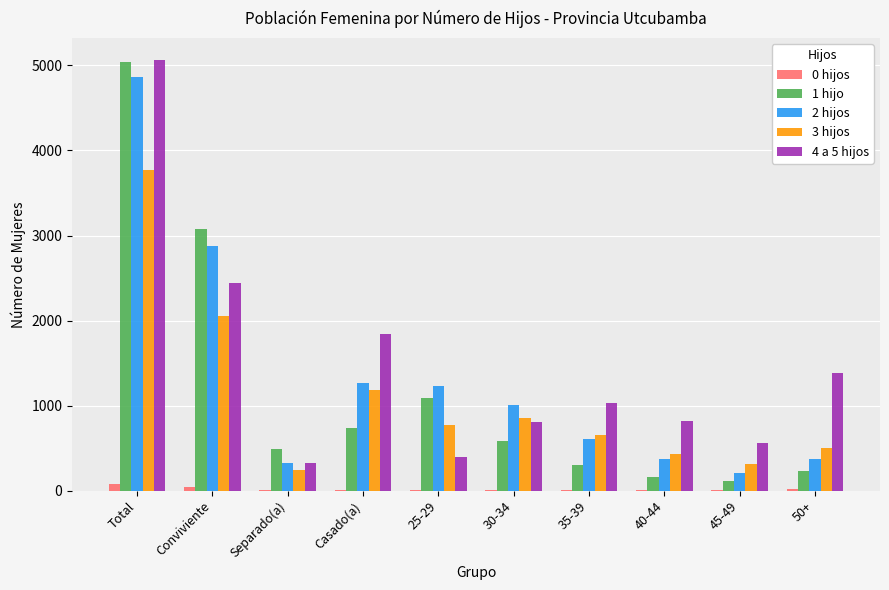

How many distinct data groups are displayed?

5